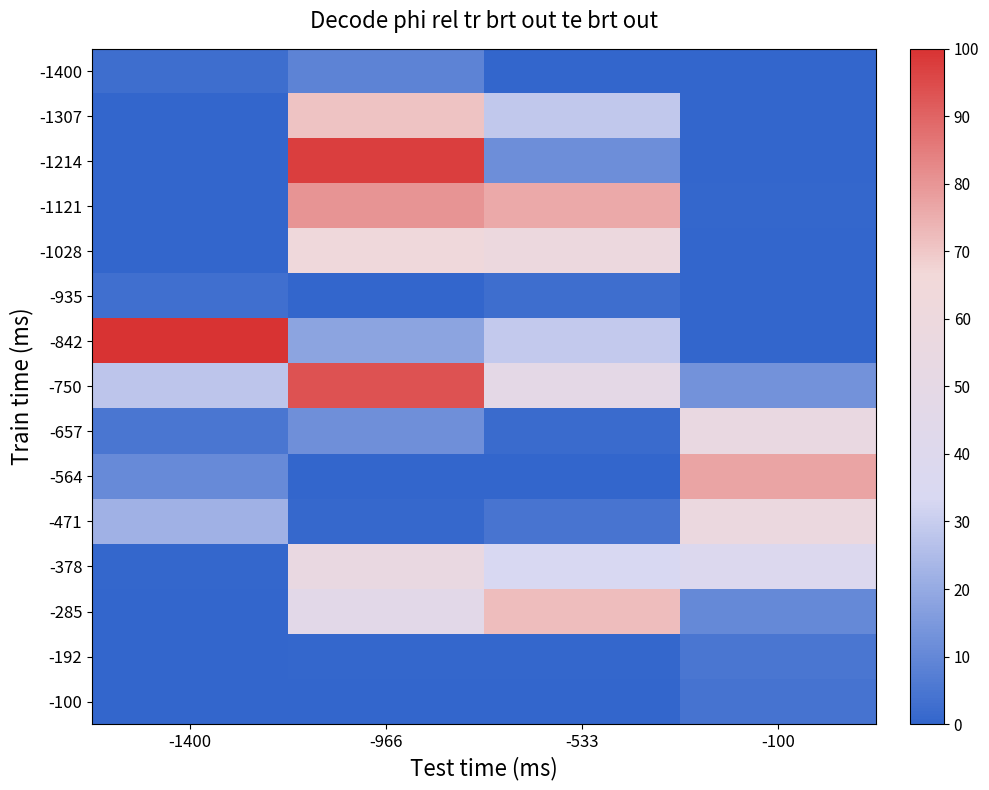

Reading right to left, transcribe all the data shown in this chart.

-1400: -100=0.0	-533=0.0	-966=8.7	-1400=2.7
-1307: -100=0.0	-533=28.7	-966=70.9	-1400=0.0
-1214: -100=0.0	-533=11.9	-966=97.3	-1400=0.0
-1121: -100=0.6	-533=75.8	-966=80.3	-1400=0.0
-1028: -100=0.1	-533=59.4	-966=62.8	-1400=0.0
-935: -100=0.0	-533=2.5	-966=0.2	-1400=2.9
-842: -100=0.0	-533=29.0	-966=18.0	-1400=100.0
-750: -100=13.3	-533=48.3	-966=93.7	-1400=28.0
-657: -100=55.3	-533=1.8	-966=12.5	-1400=4.8
-564: -100=77.1	-533=0.0	-966=0.2	-1400=10.7
-471: -100=58.2	-533=4.4	-966=0.9	-1400=22.0
-378: -100=38.6	-533=33.4	-966=54.8	-1400=0.7
-285: -100=10.5	-533=71.9	-966=46.0	-1400=0.0
-192: -100=4.8	-533=0.5	-966=0.5	-1400=0.0
-100: -100=4.1	-533=0.1	-966=0.2	-1400=0.2